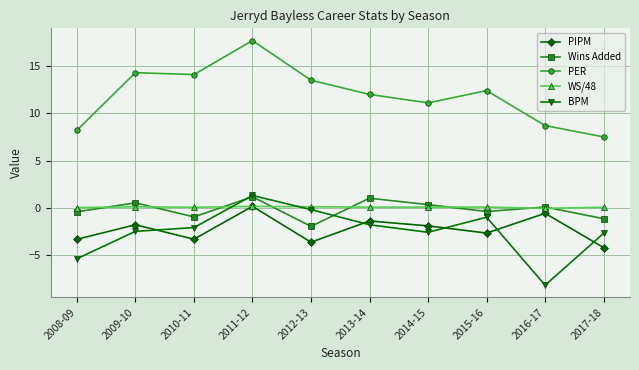

What position from the left is 2013-14?

6